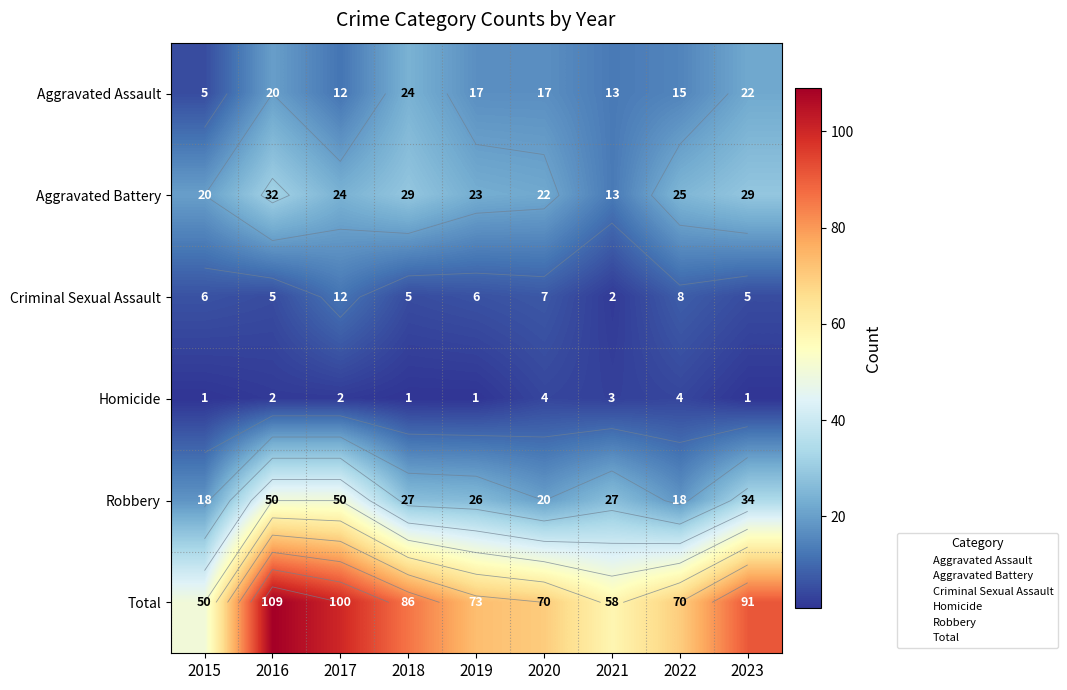

Between 2015 and 2018, which is larger?

2018